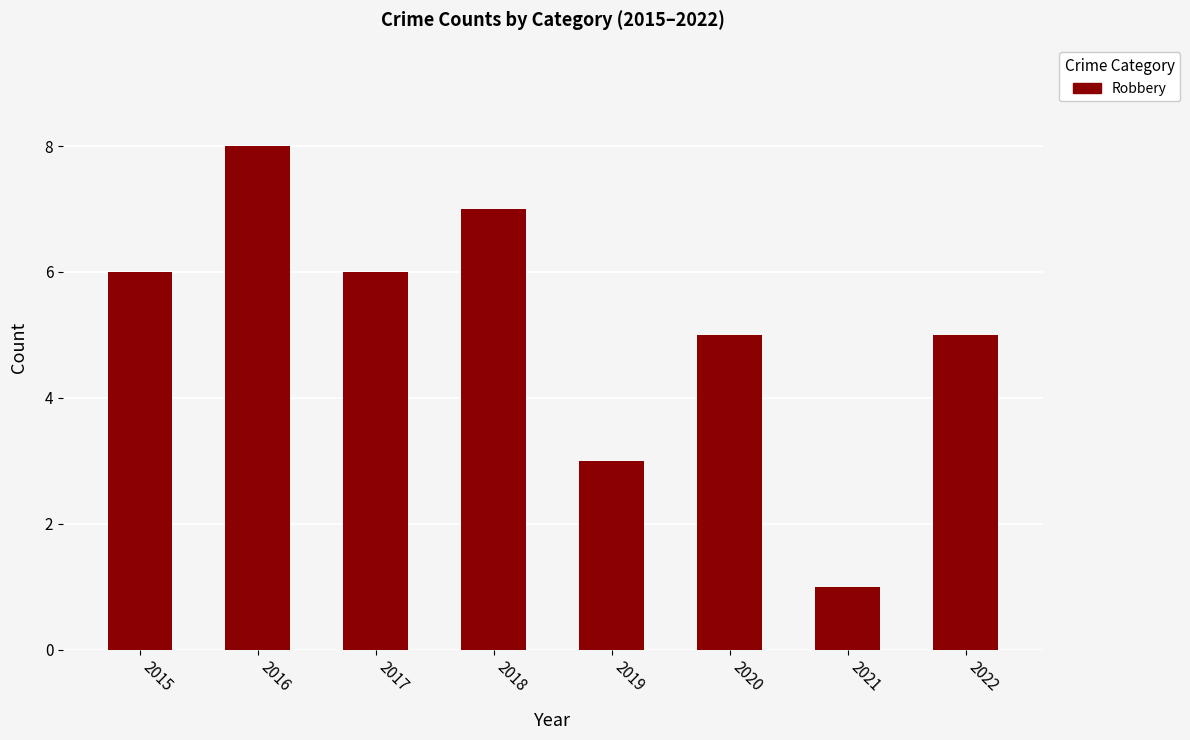

The chart shows a value of 11 at 2018. True or false?

False